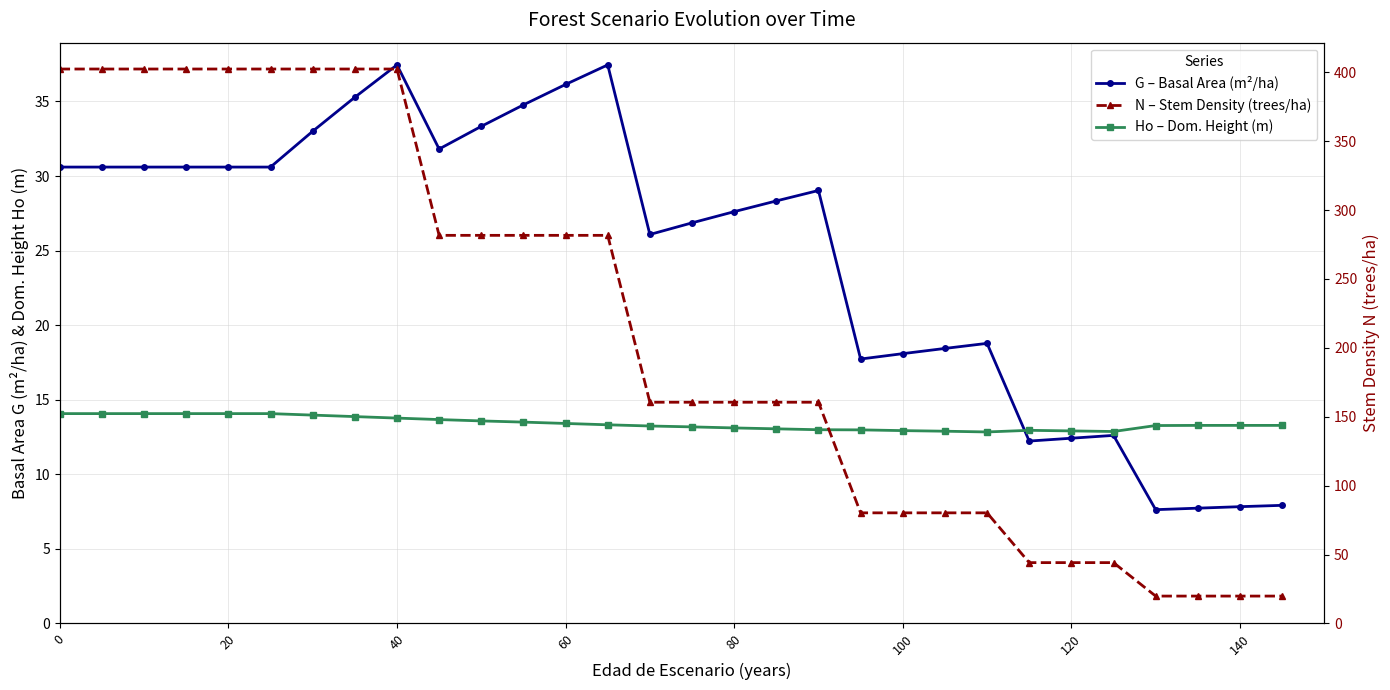

How many data points in Ho – Dom. Height (m) are above 13?

22